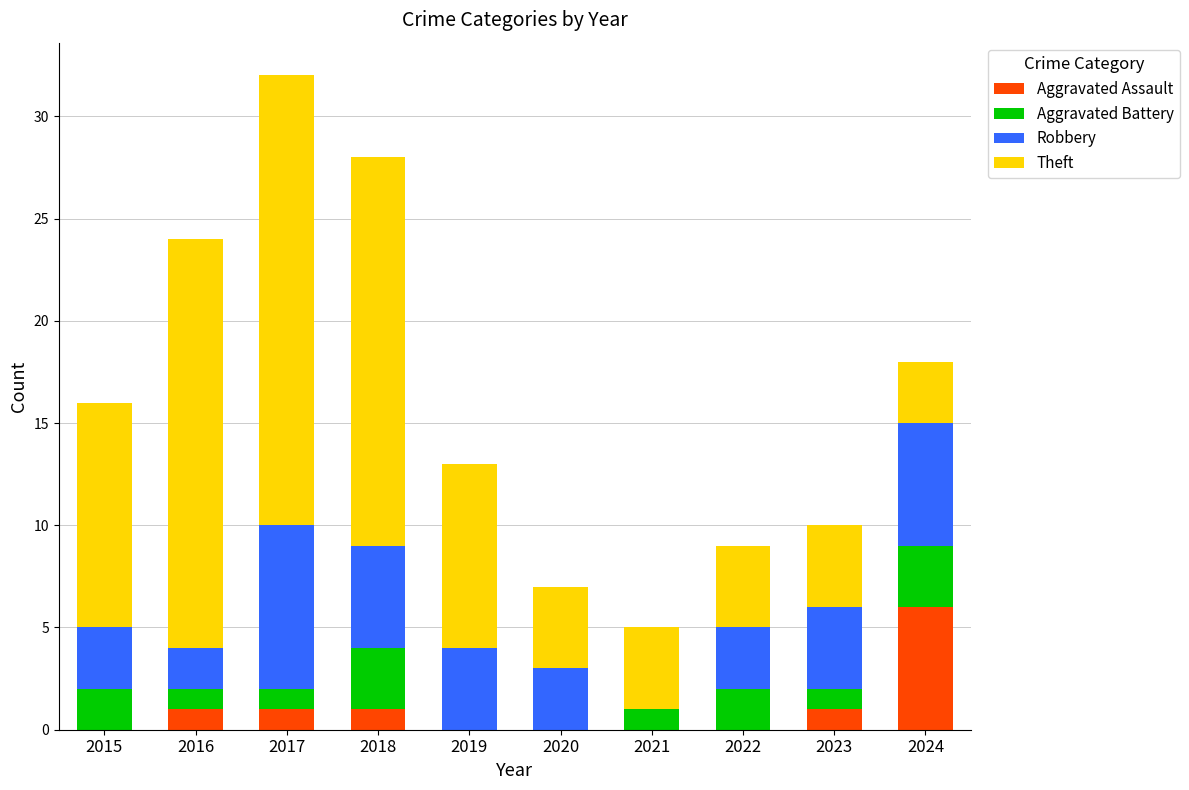

What is the total value across all series at 2024?

18